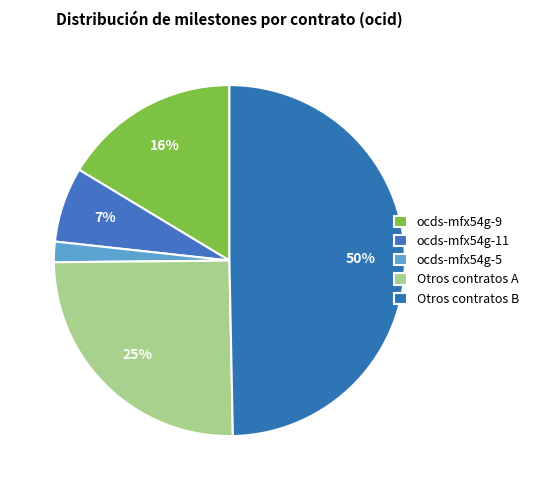

To the nearest percent, what is the combined percentage of ocds-mfx54g-9 and ocds-mfx54g-11?

23%